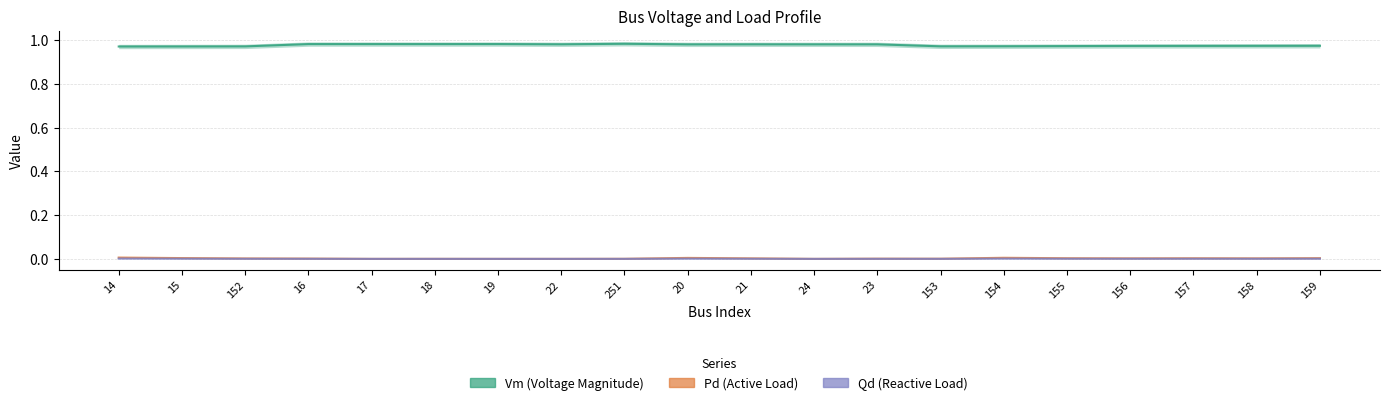

At which category is the sum across all series the highest?

20